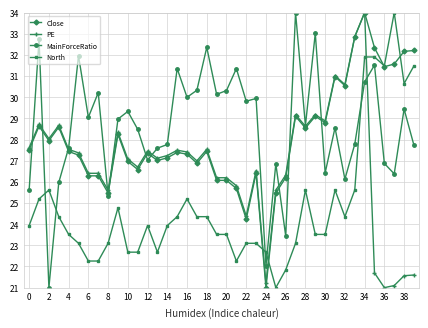

True or false: North and MainForceRatio intersect in this chart.

True